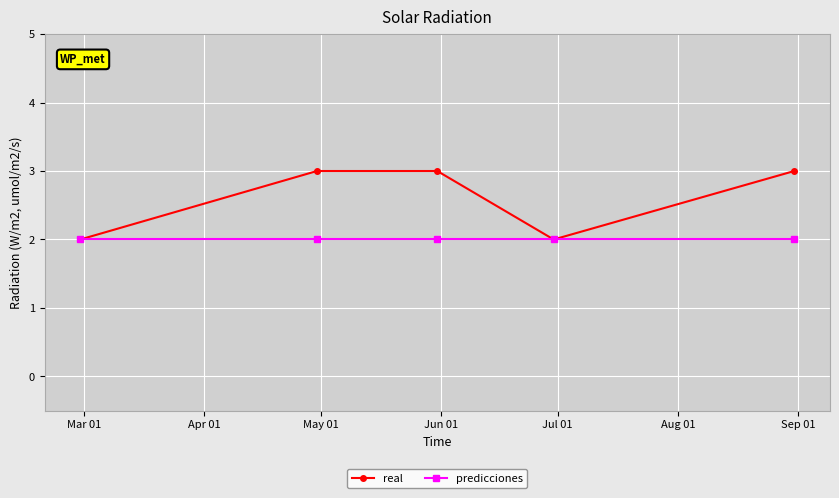

Reading right to left, what are all the values shown in this chart?

real: 3	2	3	3	2
predicciones: 2	2	2	2	2